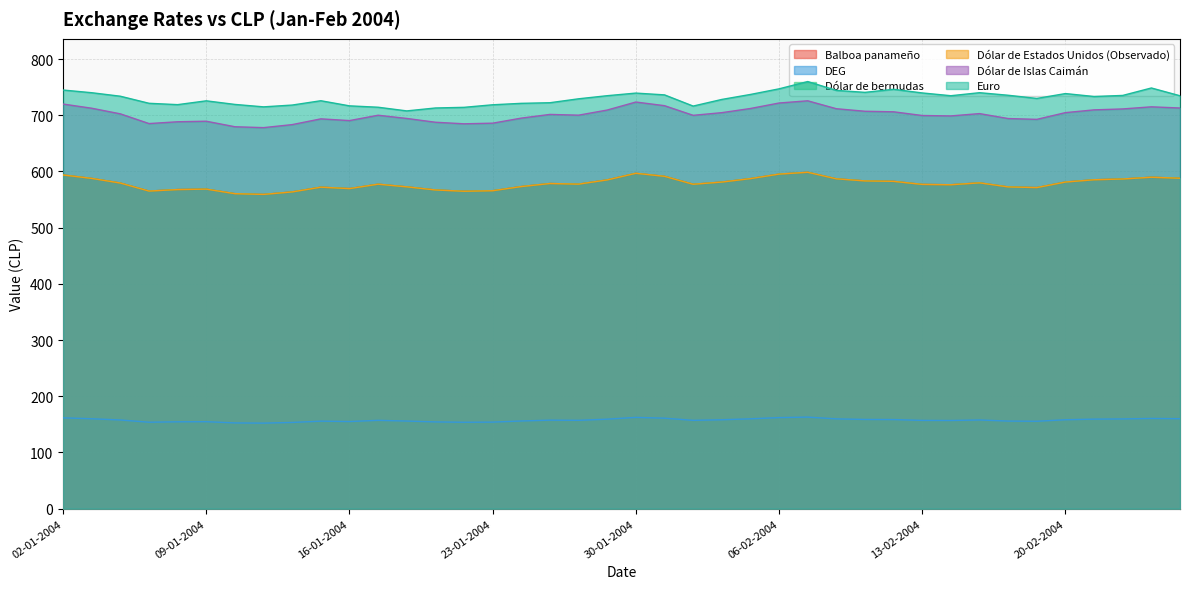

What is the difference between the Balboa panameño values at 30-01-2004 and 29-01-2004?

11.8